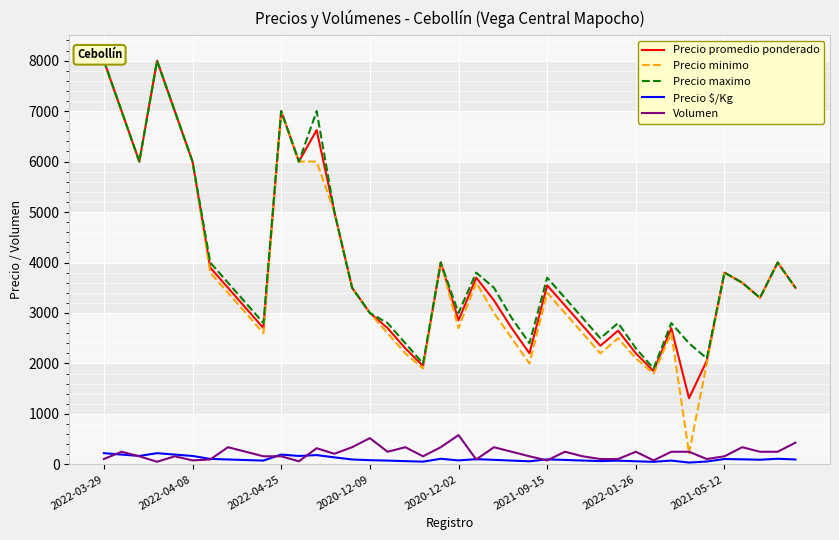

What is the highest value of the Precio $/Kg series?

222